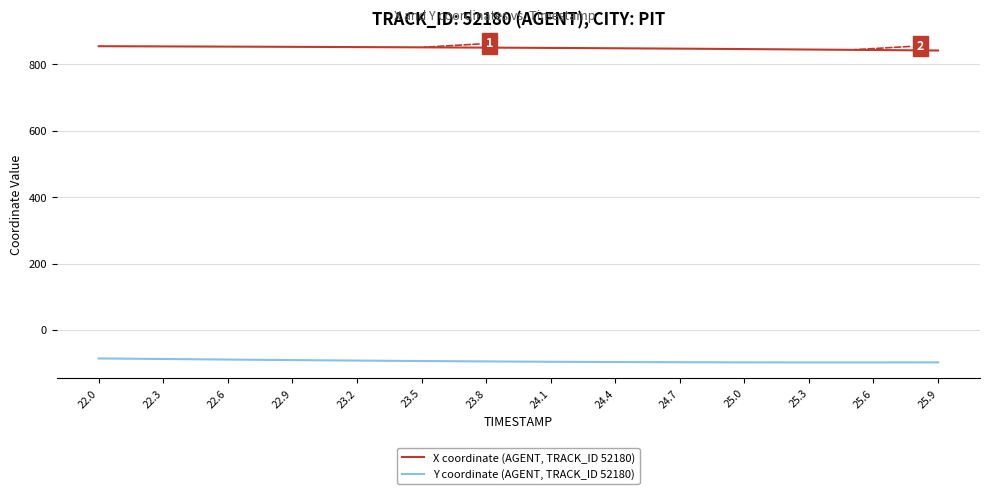

What is the smallest value displayed?

-98.1